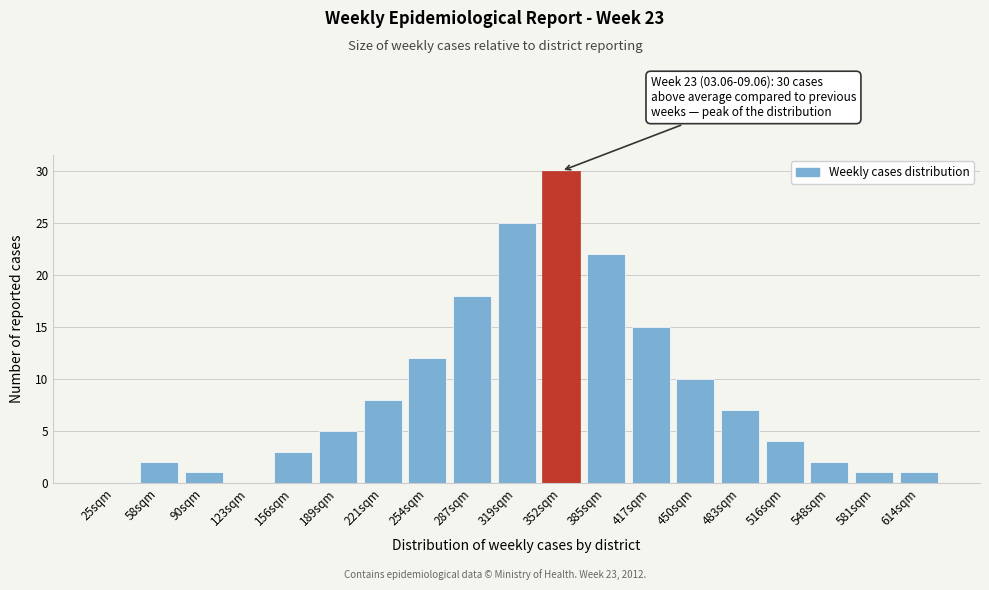

Reading left to right, list all the values displayed in this chart.

25sqm=0	58sqm=2	90sqm=1	123sqm=0	156sqm=3	189sqm=5	221sqm=8	254sqm=12	287sqm=18	319sqm=25	352sqm=30	385sqm=22	417sqm=15	450sqm=10	483sqm=7	516sqm=4	548sqm=2	581sqm=1	614sqm=1